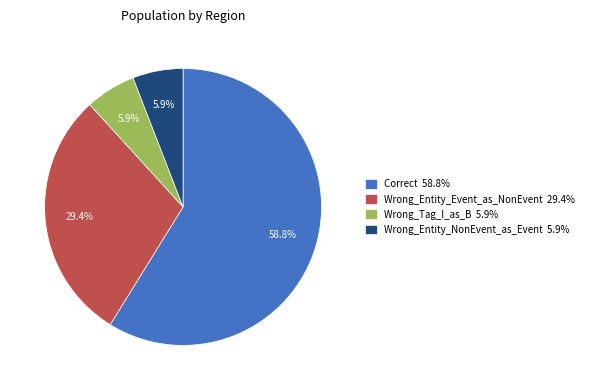

Is it true that Correct is 47% of the pie?

False